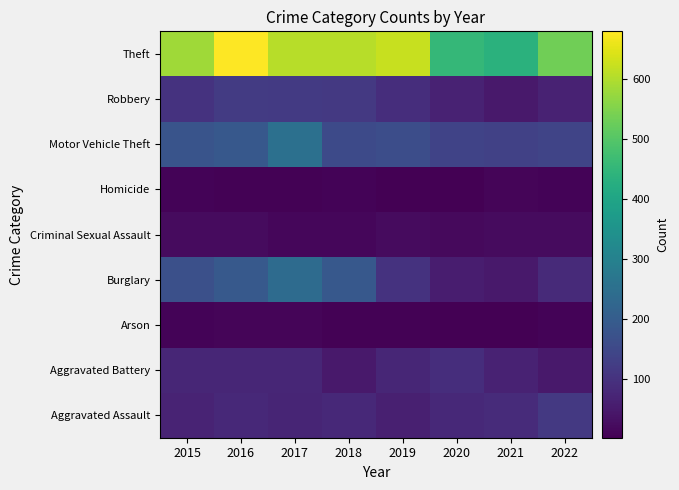

Reading left to right, list all the values displayed in this chart.

Aggravated Assault: 2015=70	2016=80	2017=71	2018=81	2019=62	2020=79	2021=85	2022=115
Aggravated Battery: 2015=75	2016=75	2017=75	2018=47	2019=74	2020=91	2021=67	2022=48
Arson: 2015=8	2016=12	2017=10	2018=6	2019=5	2020=3	2021=3	2022=8
Burglary: 2015=166	2016=190	2017=240	2018=189	2019=100	2020=57	2021=47	2022=82
Criminal Sexual Assault: 2015=21	2016=22	2017=15	2018=14	2019=23	2020=19	2021=21	2022=23
Homicide: 2015=9	2016=5	2017=6	2018=8	2019=3	2020=2	2021=10	2022=9
Motor Vehicle Theft: 2015=179	2016=188	2017=253	2018=153	2019=161	2020=137	2021=134	2022=142
Robbery: 2015=101	2016=120	2017=117	2018=115	2019=90	2020=68	2021=48	2022=68
Theft: 2015=582	2016=679	2017=607	2018=607	2019=621	2020=454	2021=434	2022=532